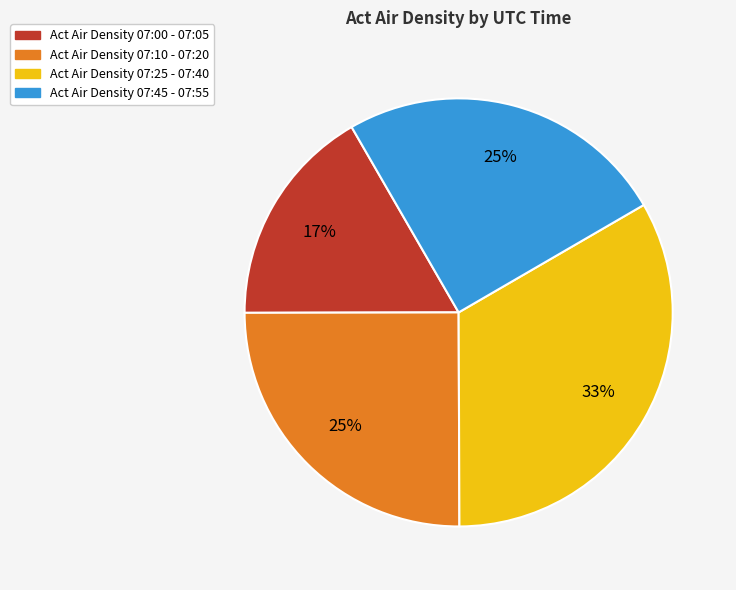

Is there any slice that represents more than half of the pie?

No